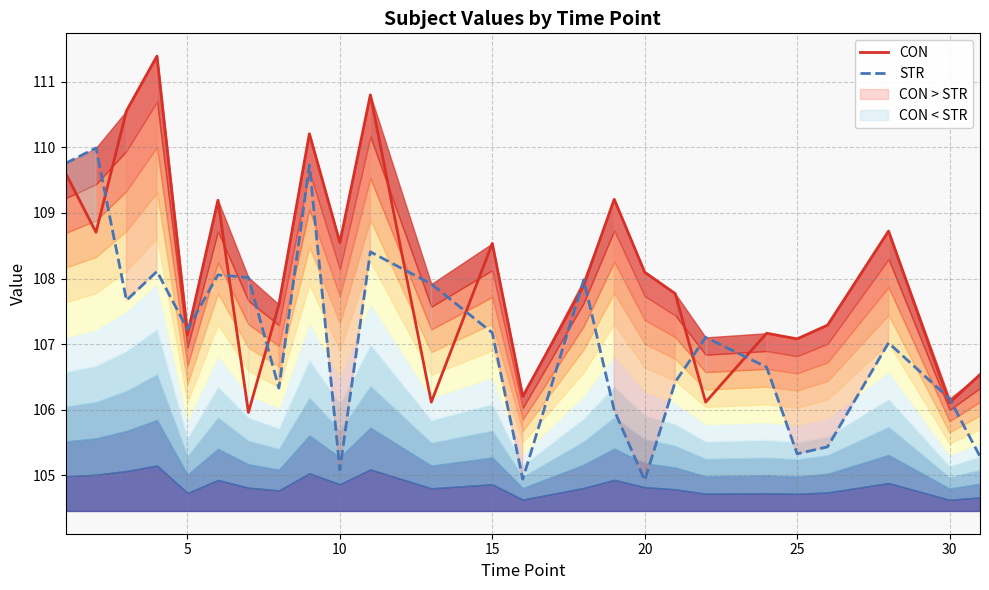

The CON series shows 153.7 at 25. True or false?

False